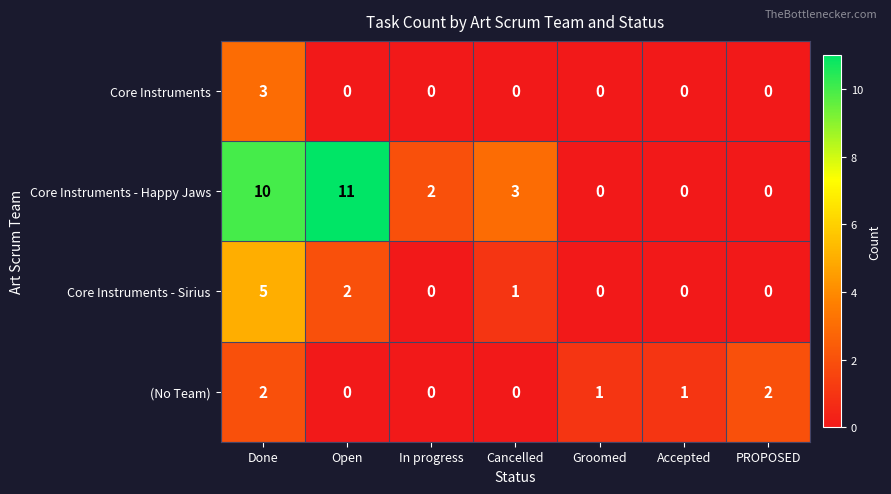

At which label does (No Team) first exceed 1?

Done